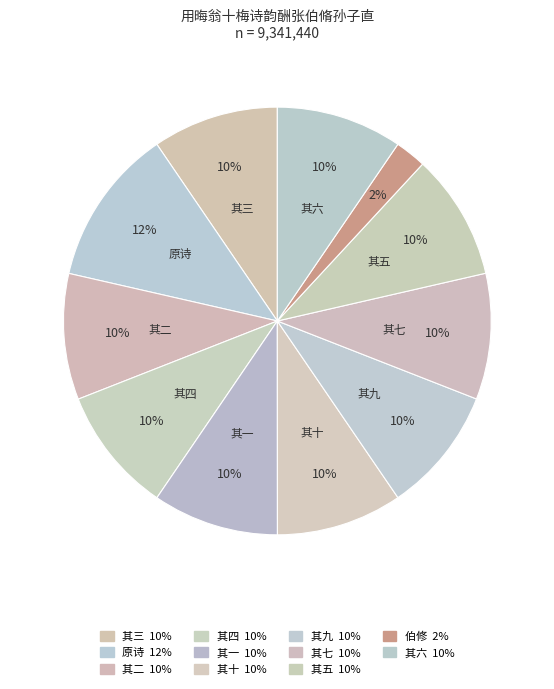

Count the number of slices in the pie.

11